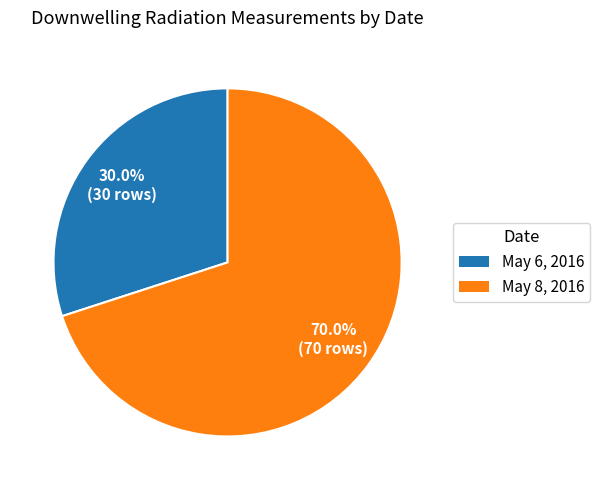

Combined, do May 6, 2016 and May 8, 2016 account for over 50%?

Yes